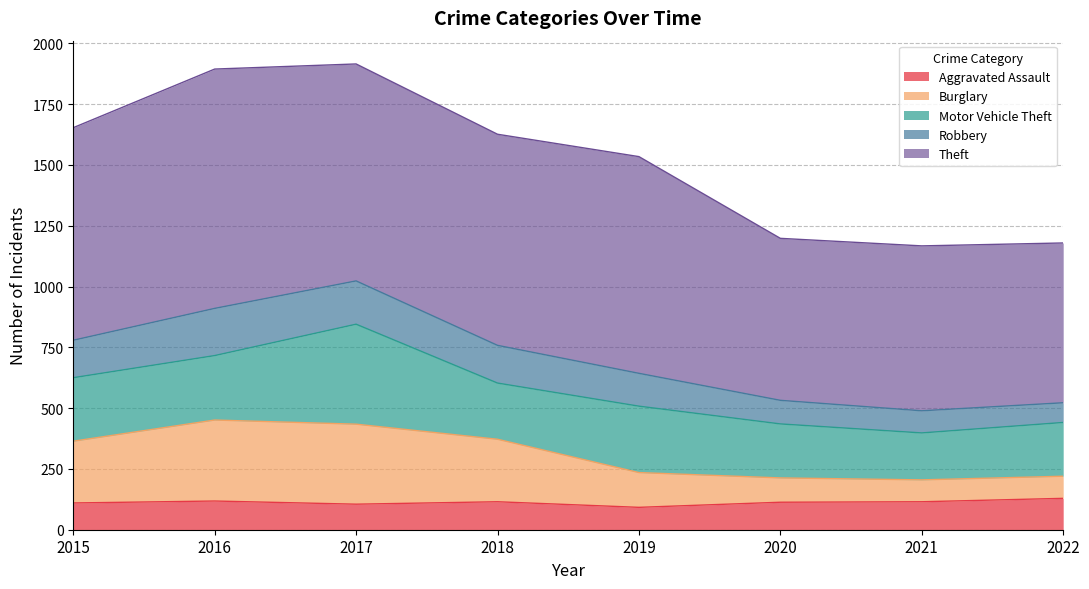

What is the minimum value for Aggravated Assault?

92